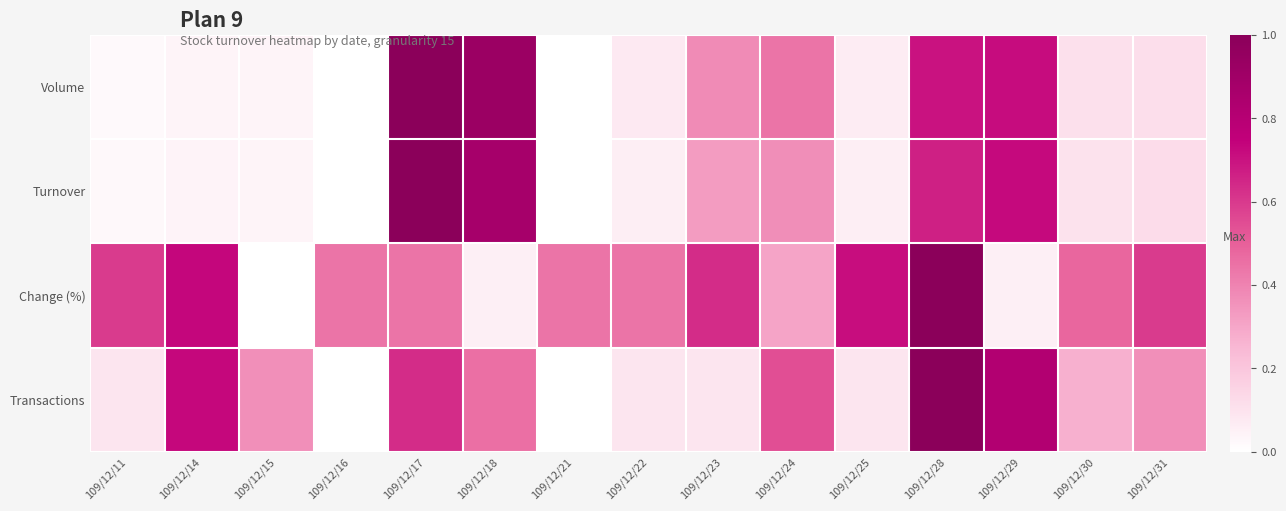

Rank the series at 109/12/31 from lowest to highest value.

Volume, Turnover, Transactions, Change (%)